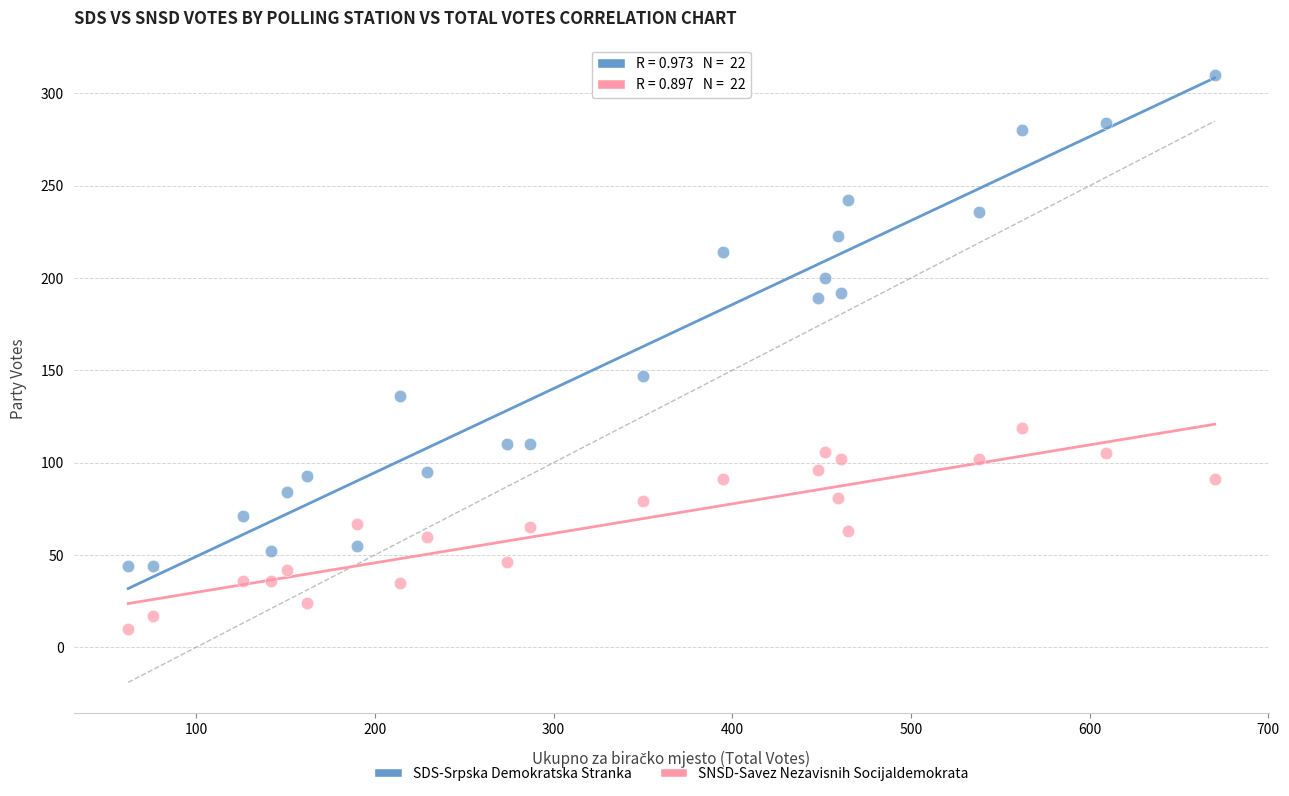

Which series has the largest Y range (max minus min)?

SDS-Srpska Demokratska Stranka